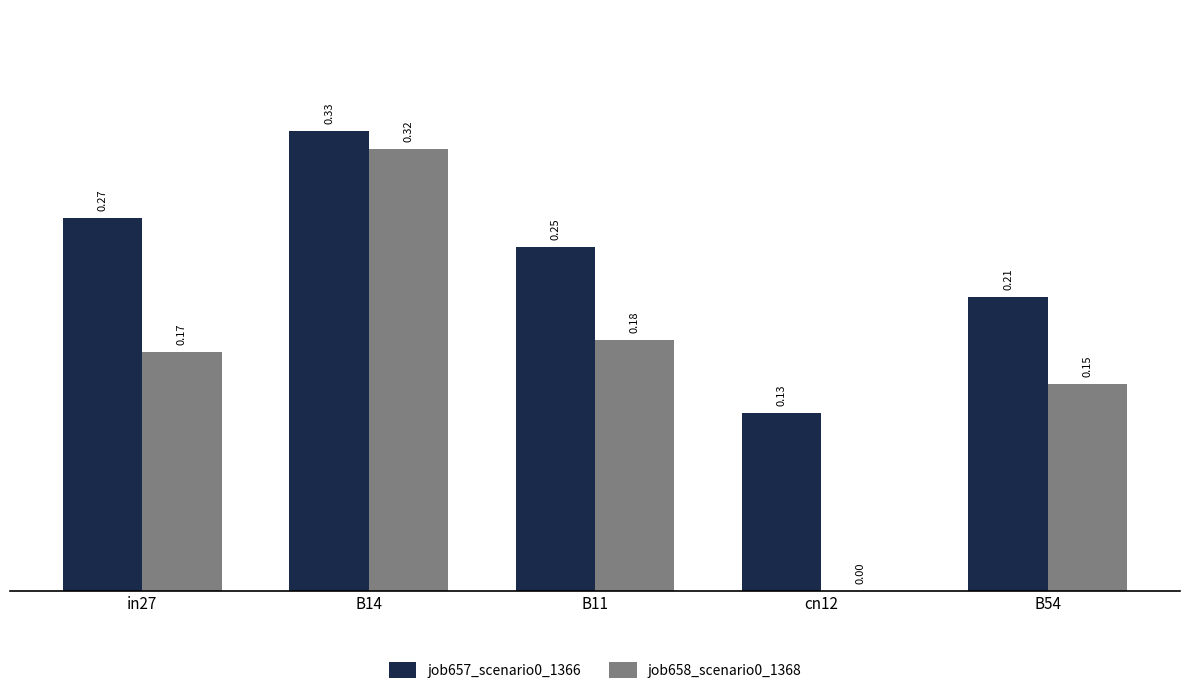

Which series has the widest spread of values?

job658_scenario0_1368